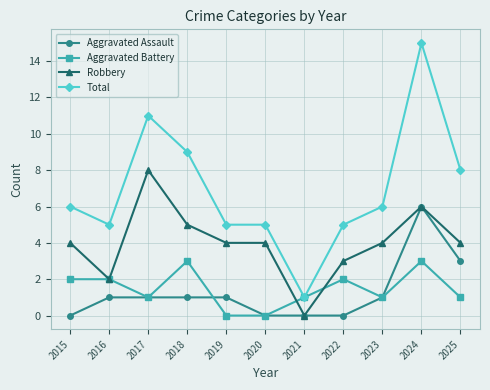

At which label is Total closest to 8?

2025